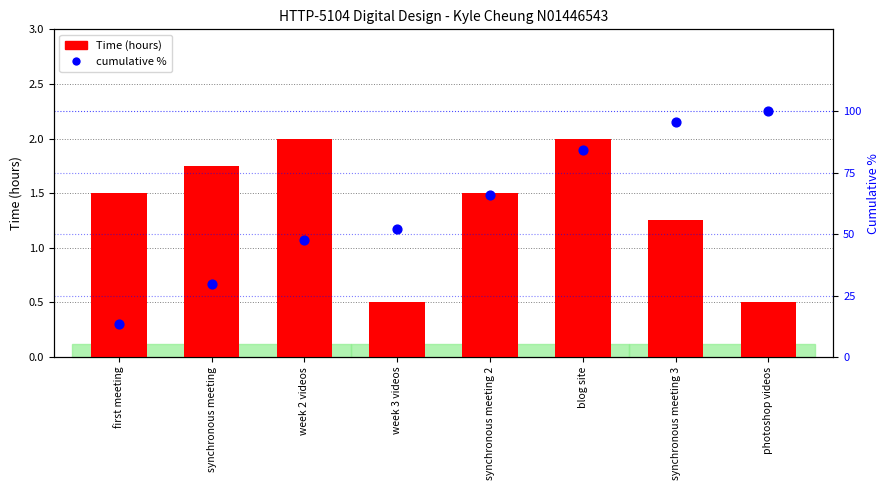

What is the total value across all series at week 3 videos?

52.8